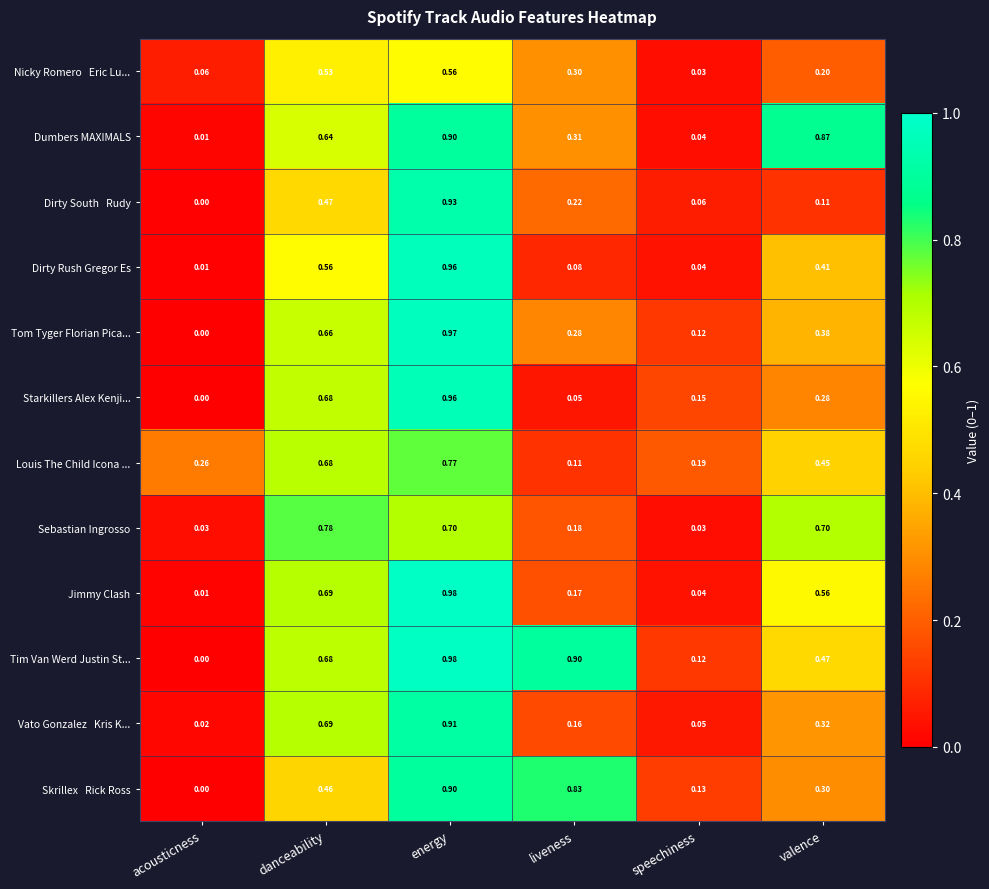

At which category is the sum across all series the highest?

energy